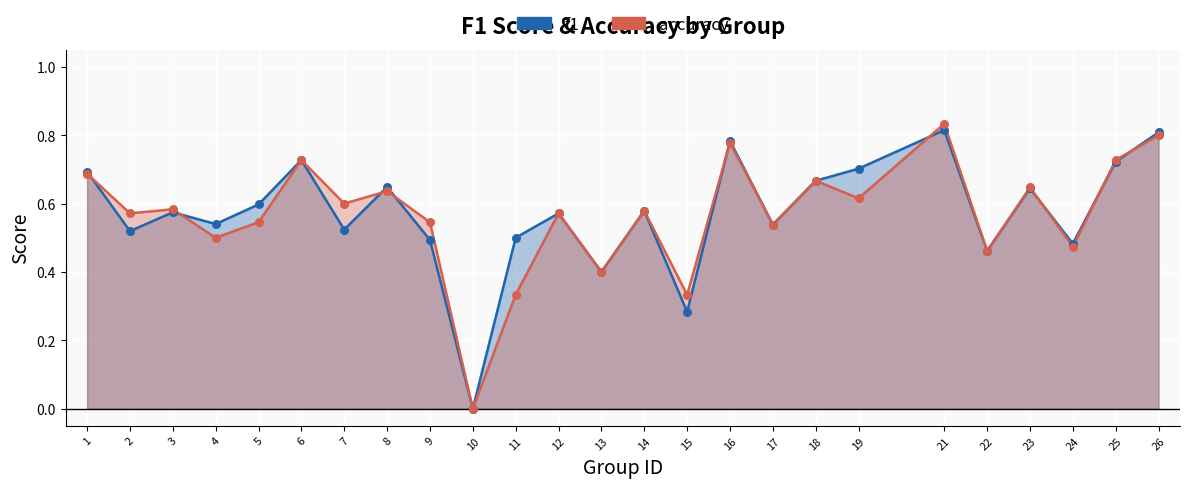

What is the total value across all series at 21?

1.6